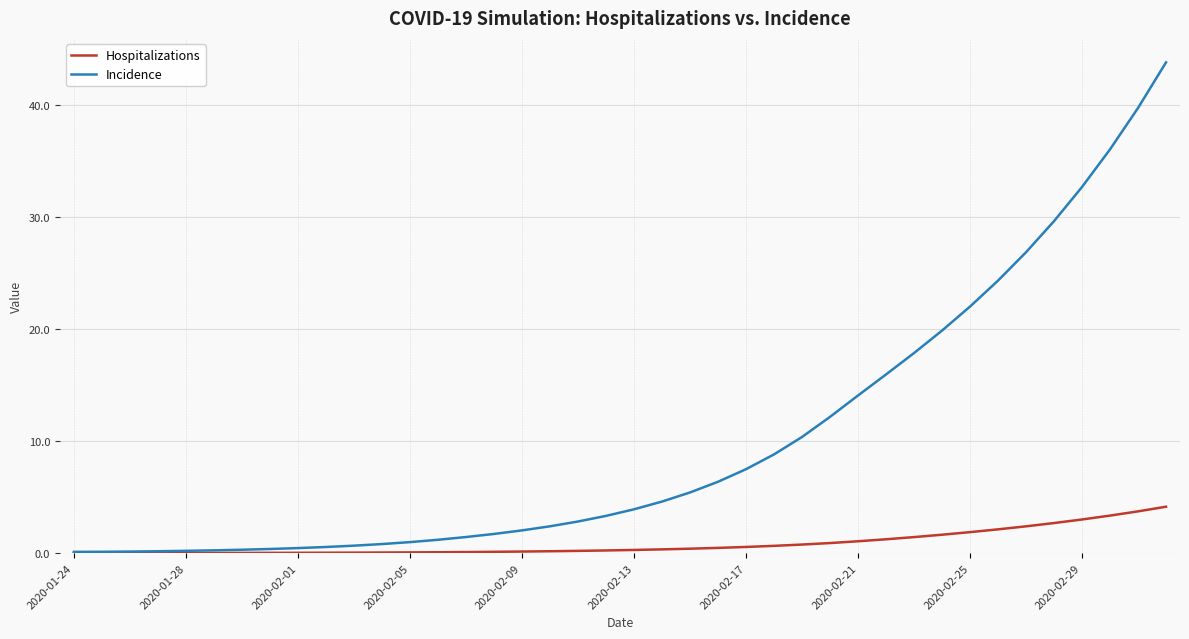

What is the maximum value for Incidence?

43.8